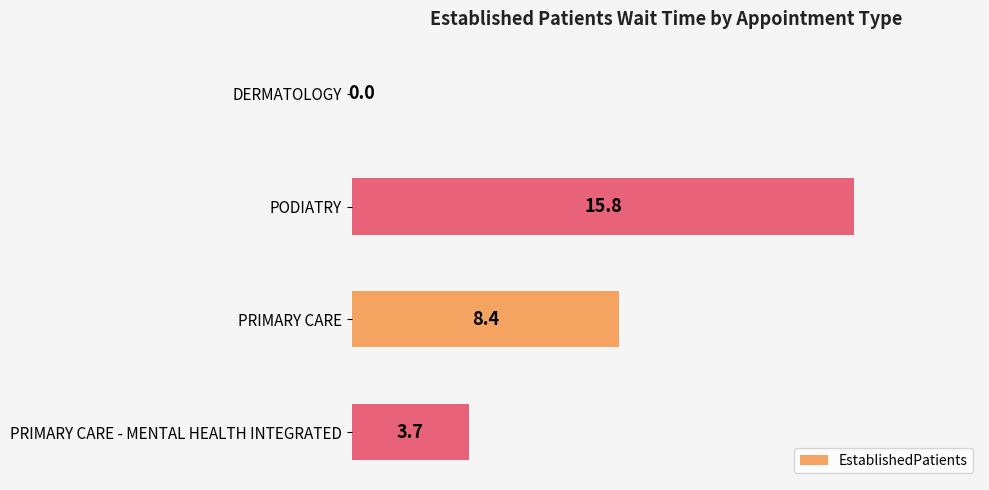

True or false: the data shows 0.9 at PRIMARY CARE - MENTAL HEALTH INTEGRATED.

False